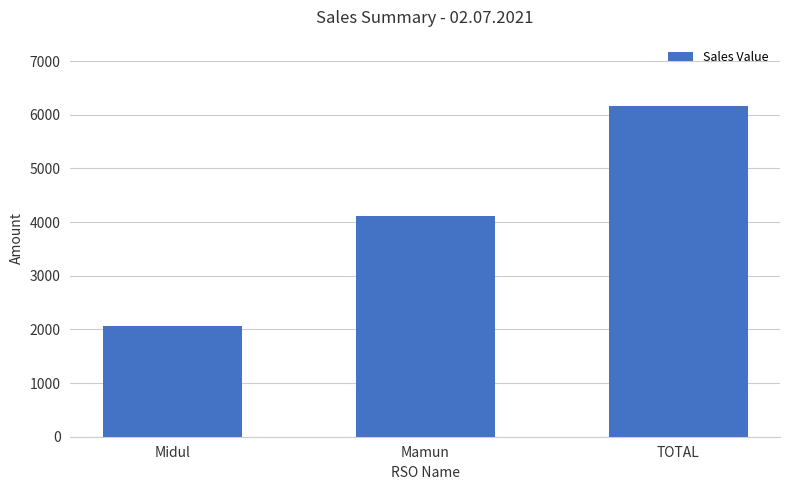

The chart shows a value of 6168 at TOTAL. True or false?

True